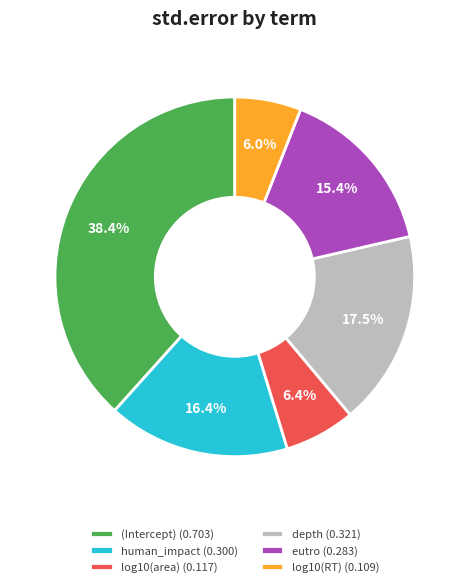

What percentage is the human_impact slice, to the nearest percent?

16%